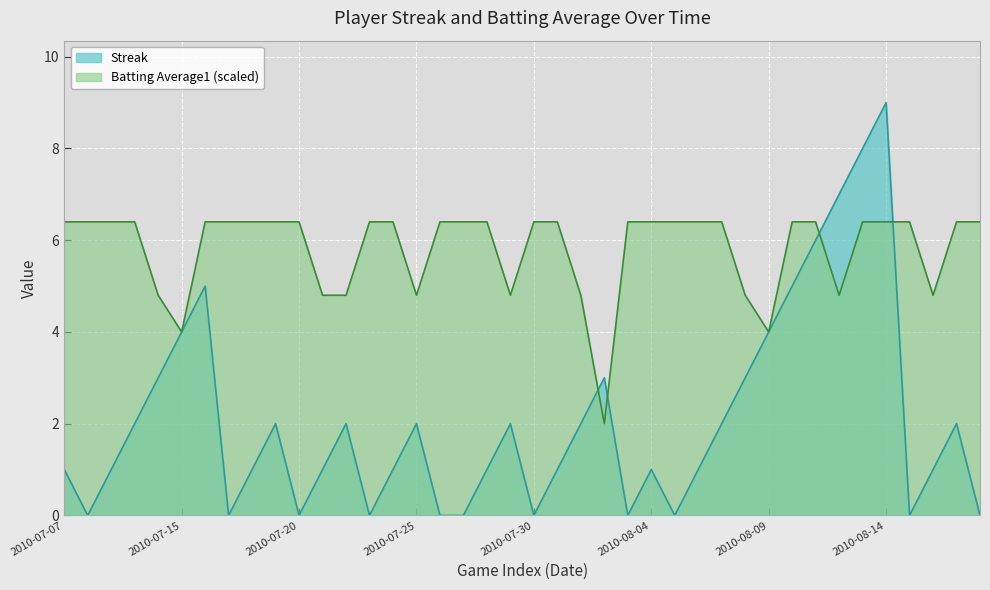

What is the value of the Batting Average1 point at the 17th from the left?

6.4